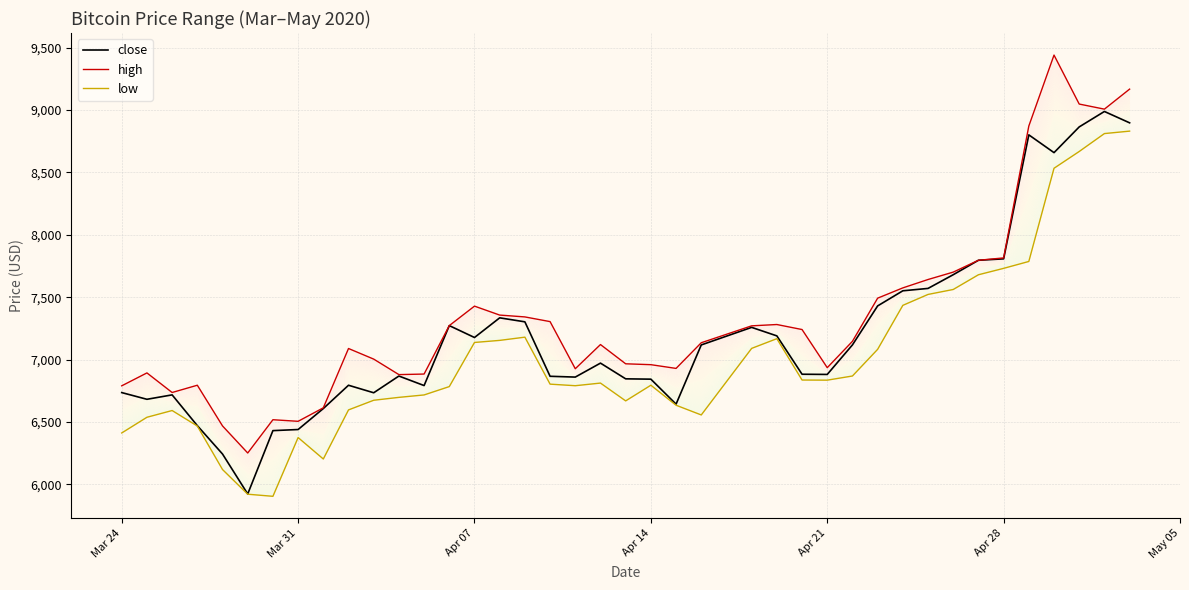

How many data points in low are above 6811?

20